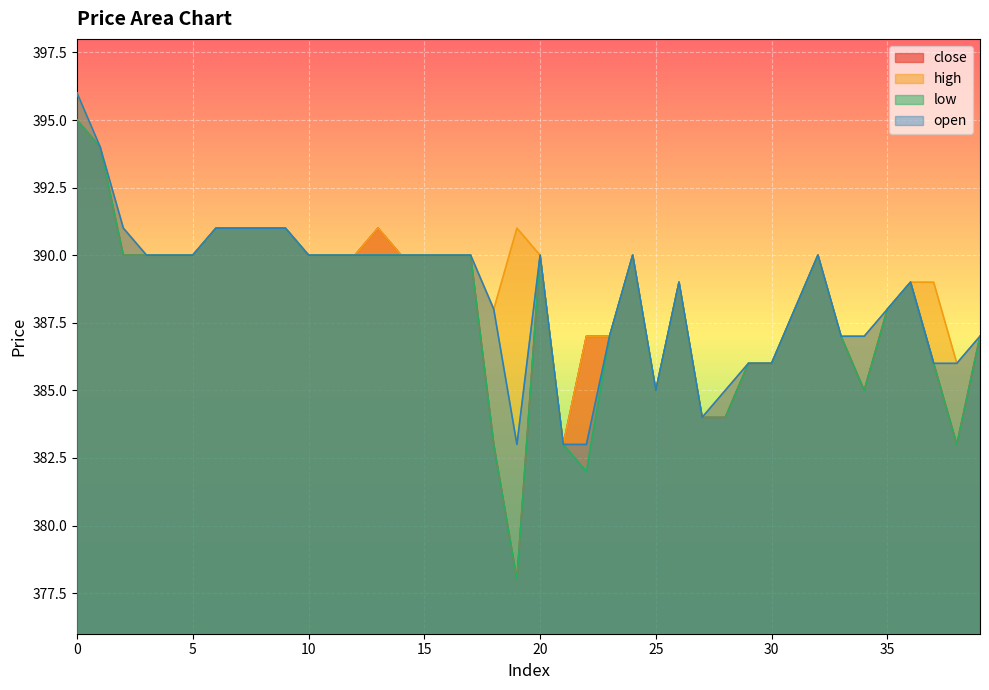

How many data points in close are less than 390?

19